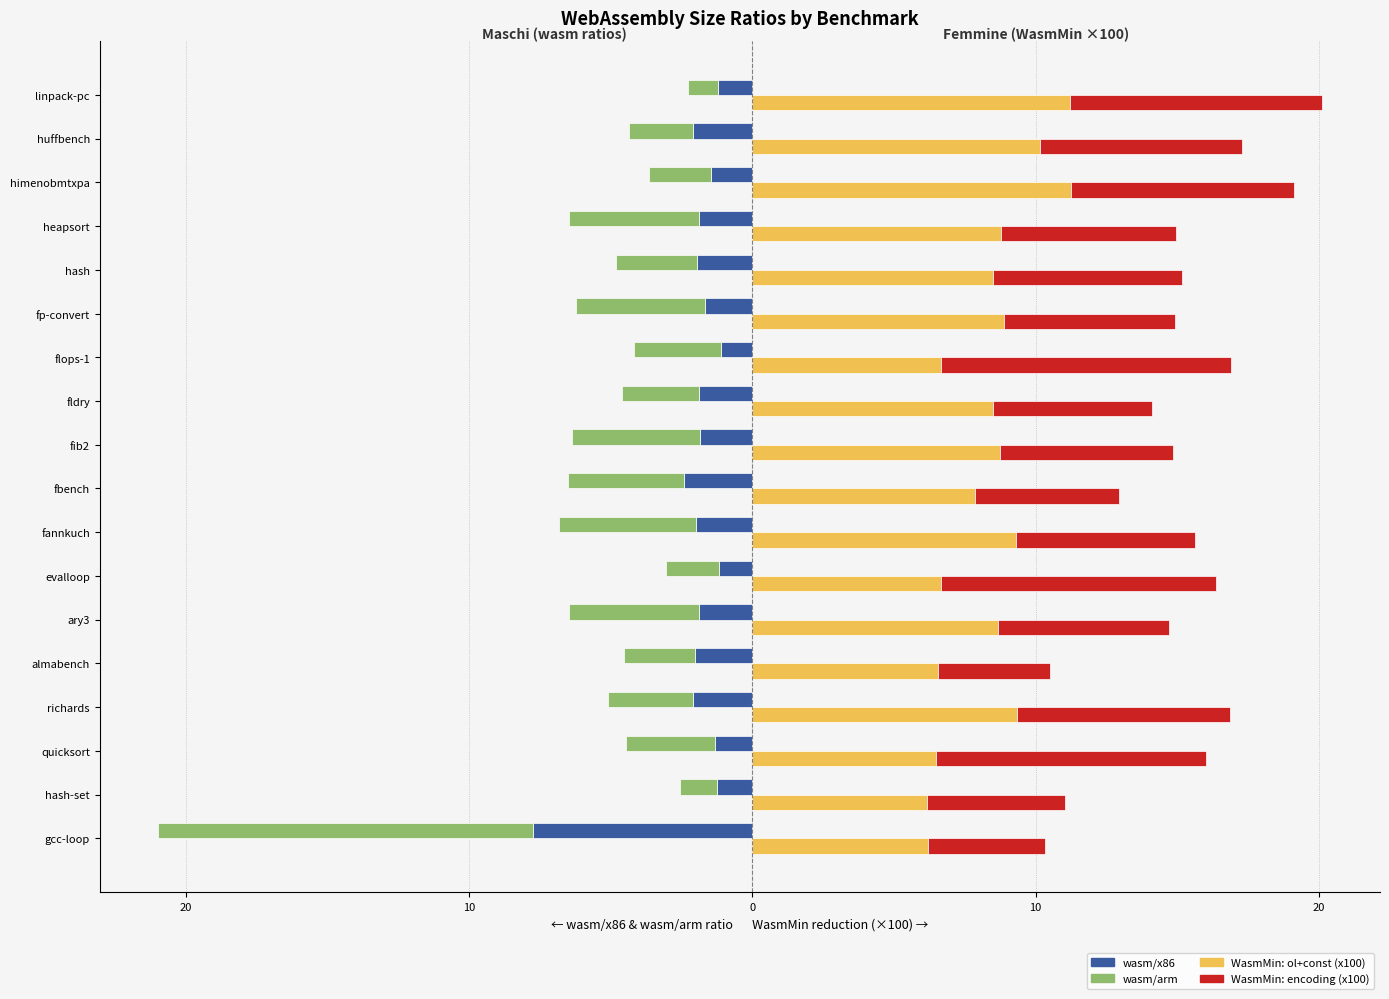

What is the spread (max minus min) of values at fib2?

13.2